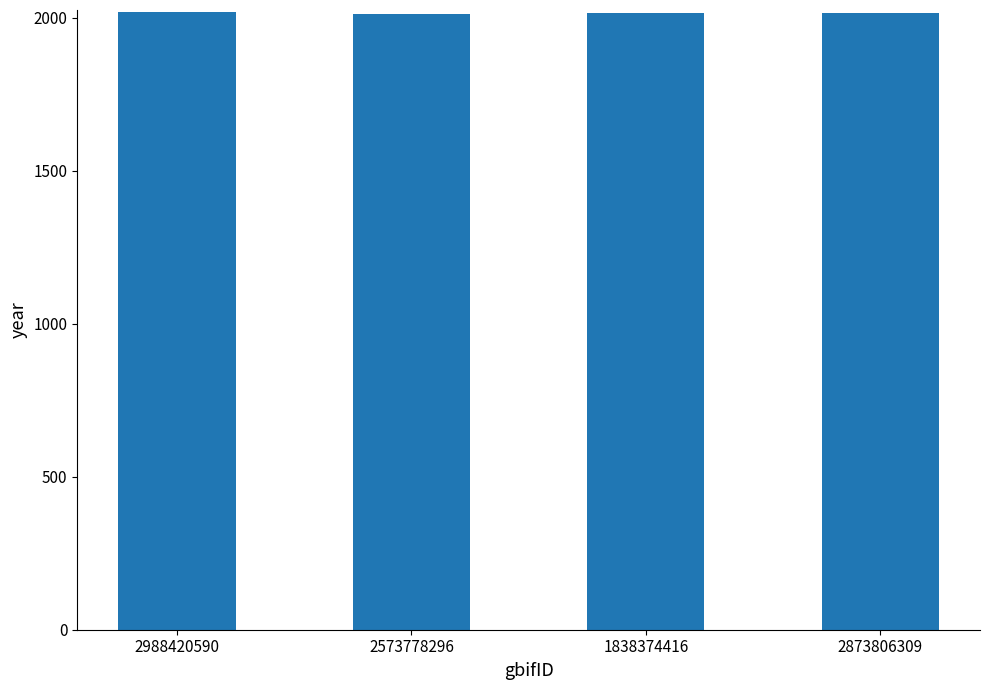

What is the ratio of the value at 1838374416 to the value at 2988420590?

1.0